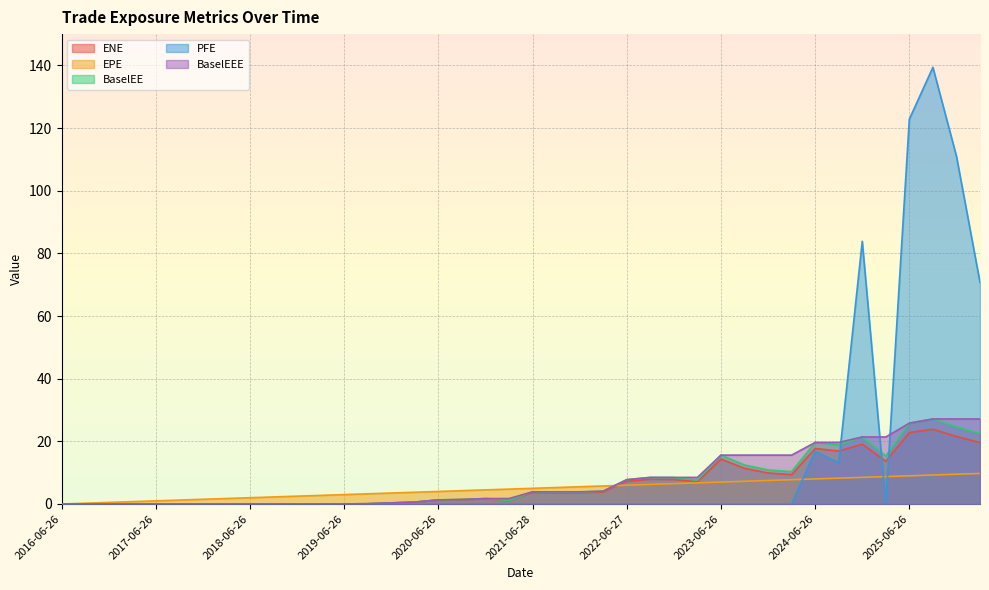

What position from the left is 2022-12-28?

27